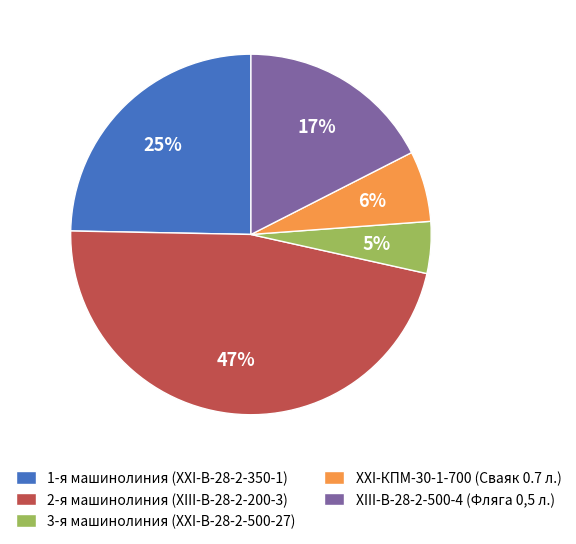

How many slices are in this pie chart?

5